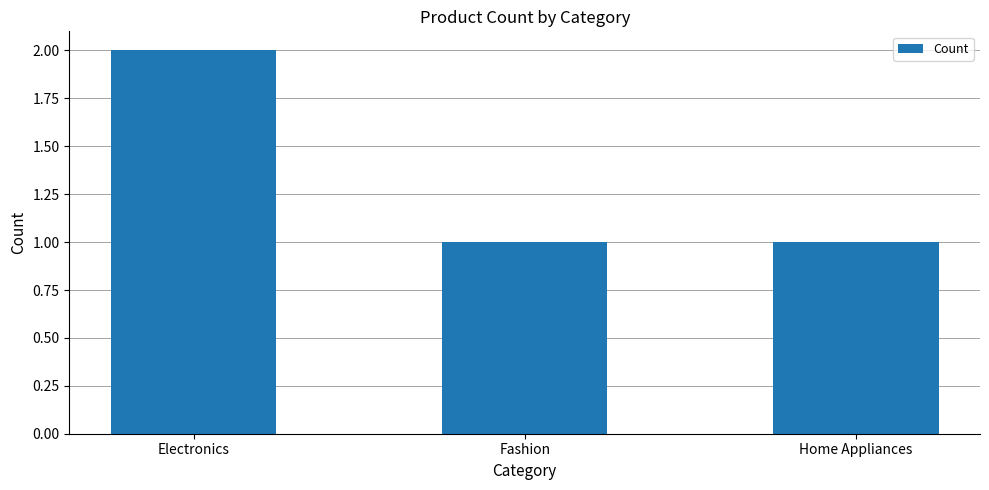

What is the value of the 3rd bar from the left?

1